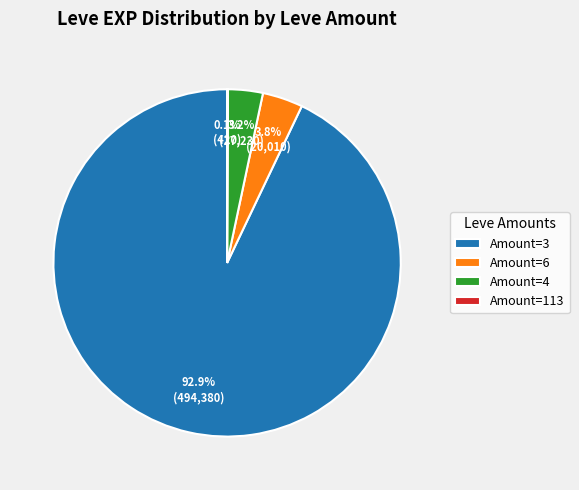

What percentage is NOT represented by Amount=4?

96.8%